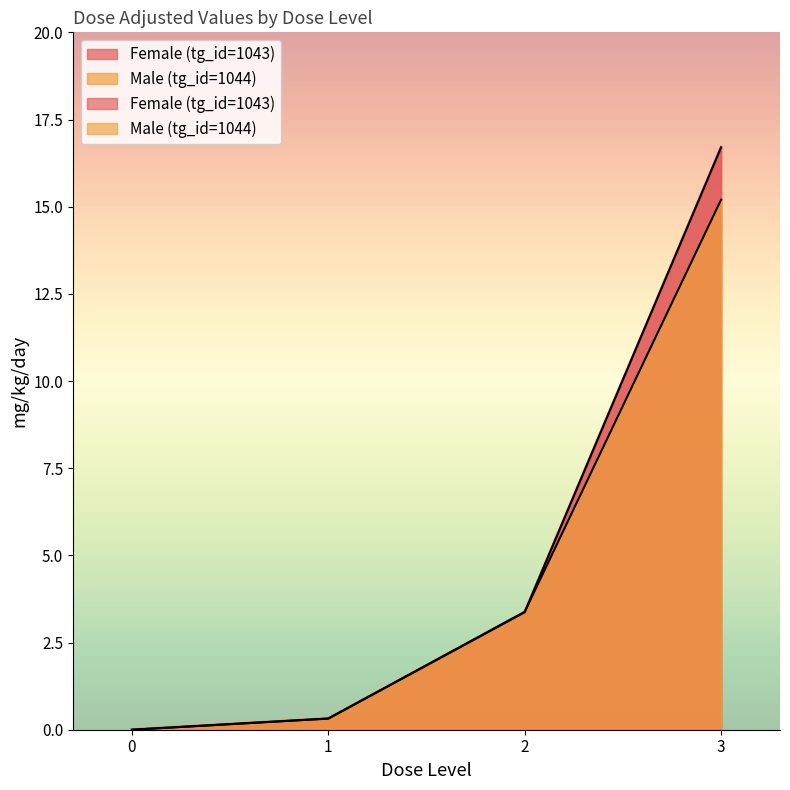

The Female (tg_id=1043) series shows 0.3 at 1. True or false?

True